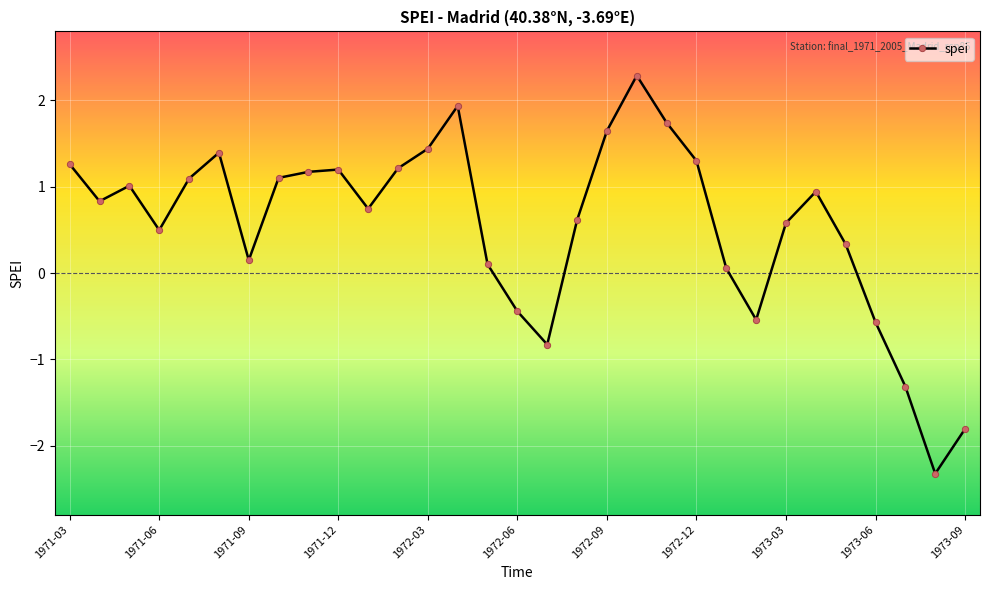

True or false: there are more than 2 points higher than both neighbors.

True